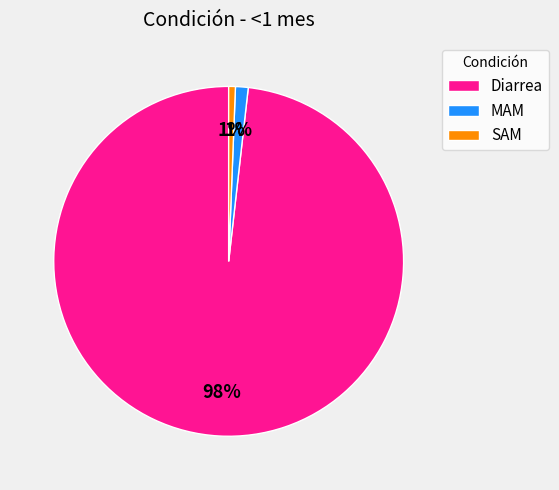

Count the number of slices in the pie.

3